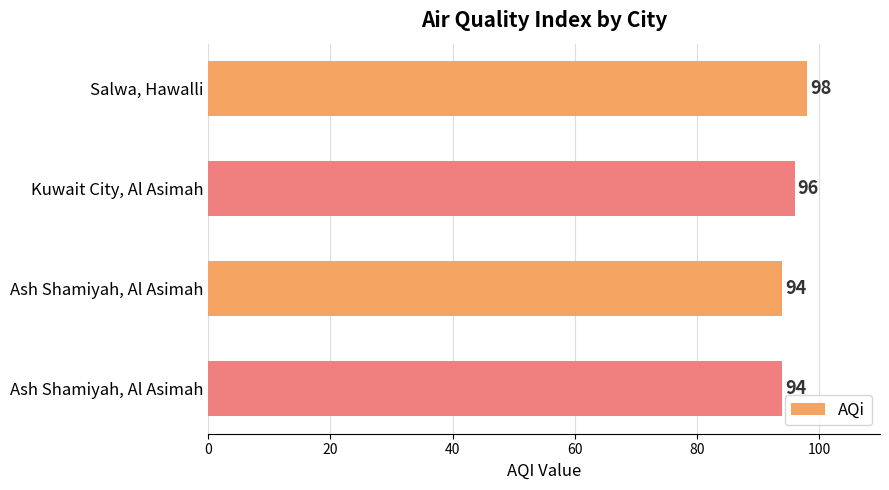

How many values are below 96?

2